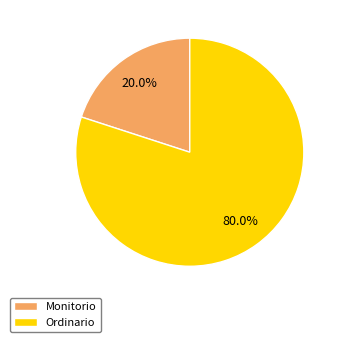

Between Ordinario and Monitorio, which is larger?

Ordinario